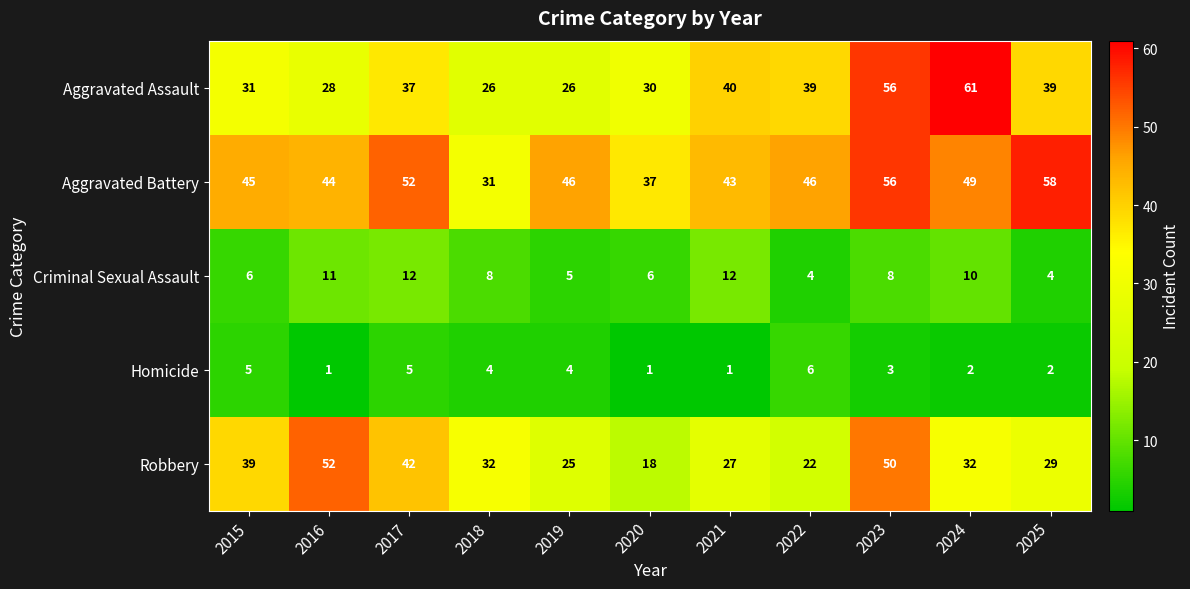

What is the maximum value shown in the chart?

61